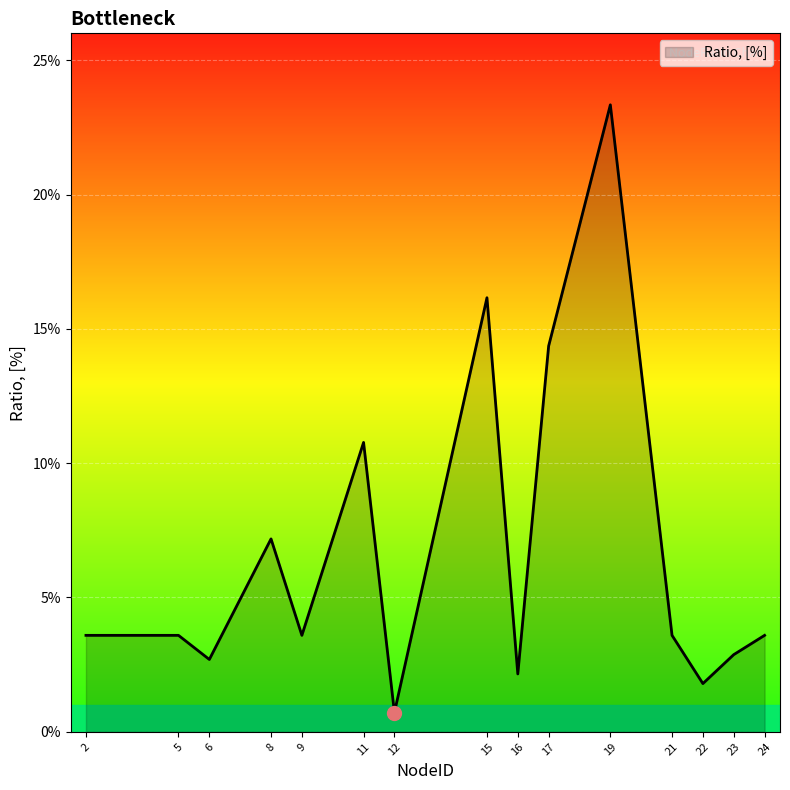

Reading right to left, extract all data points from this chart.

0.0	0.0	0.0	0.0	0.2	0.1	0.0	0.2	0.0	0.1	0.0	0.1	0.0	0.0	0.0